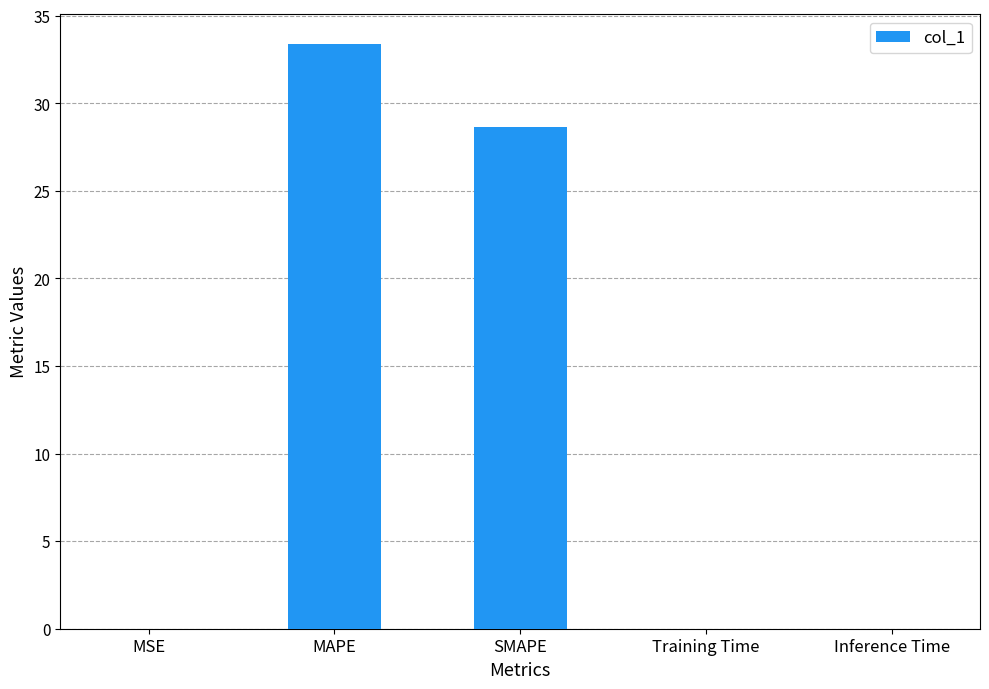

Does the chart contain stacked bars?

No